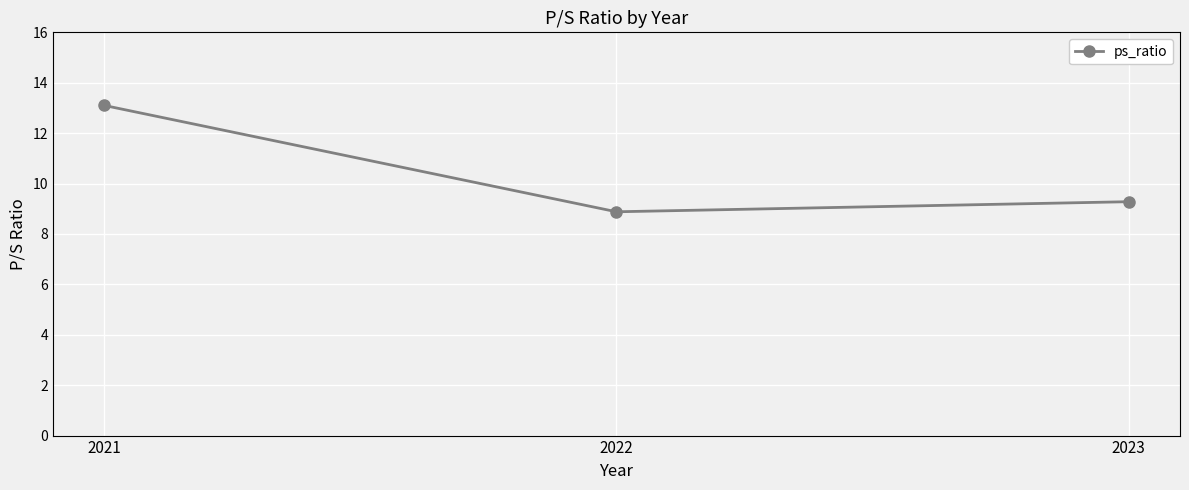

How many categories are shown in the chart?

3